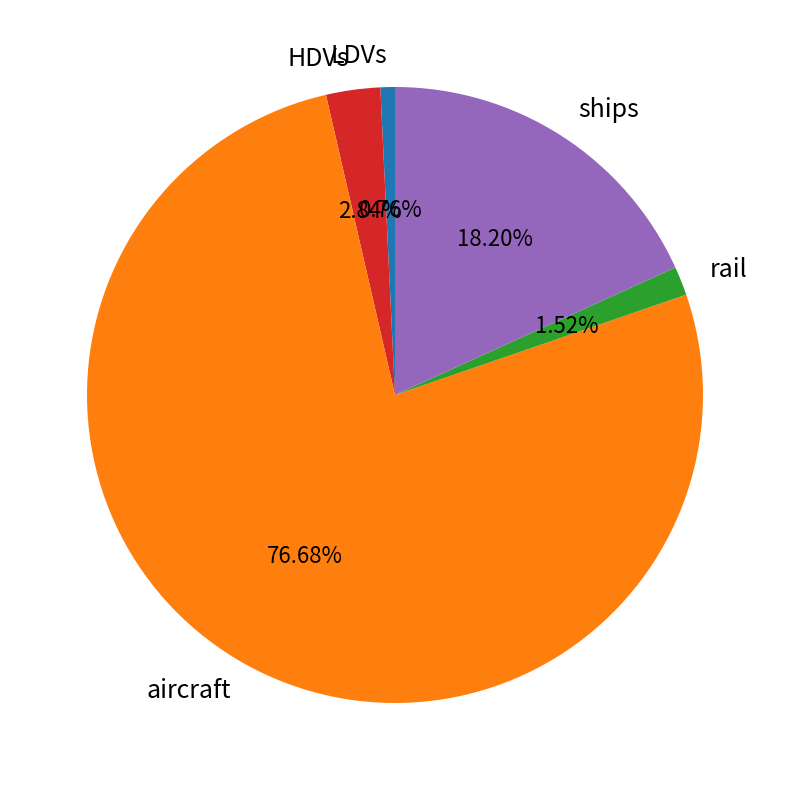

Approximately how many times larger is the value at HDVs compared to rail?

1.9